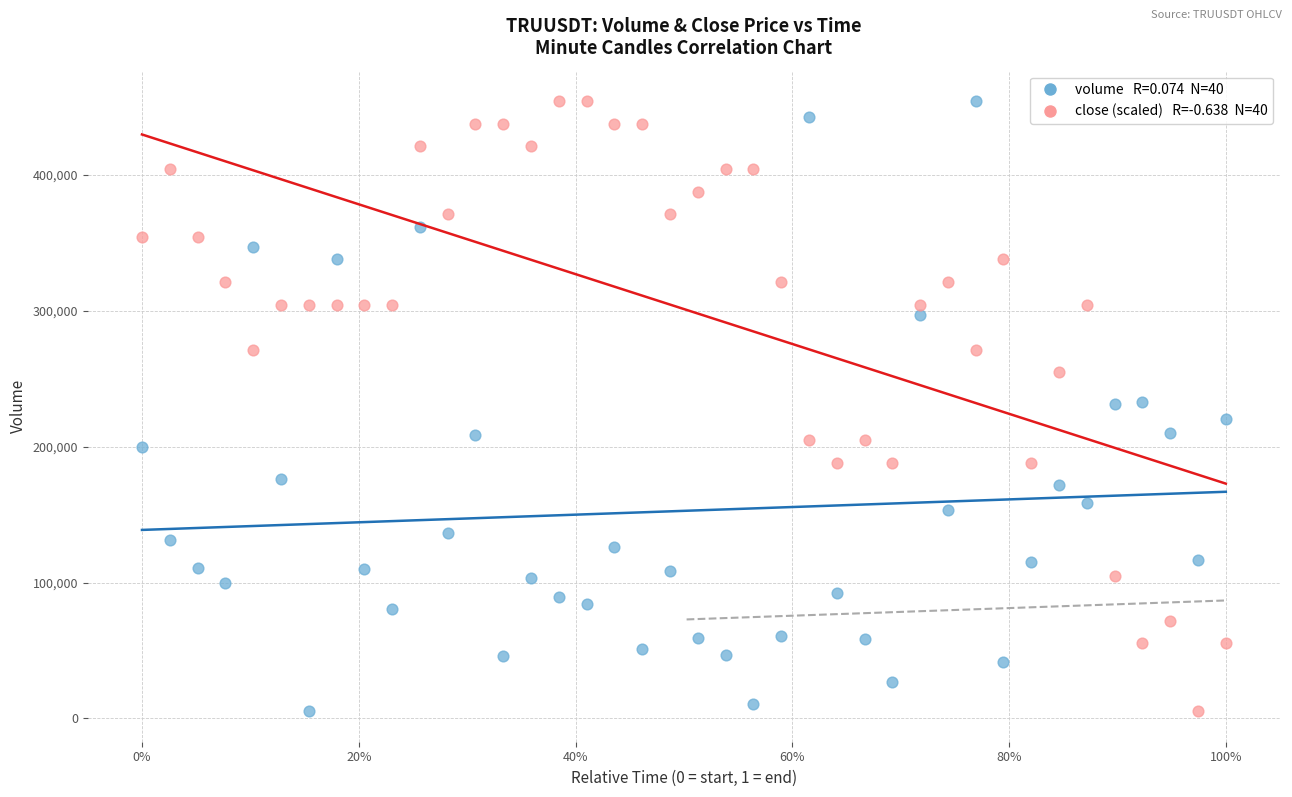

Across all data points, what is the range of Y values (max minus min)?

449065.0